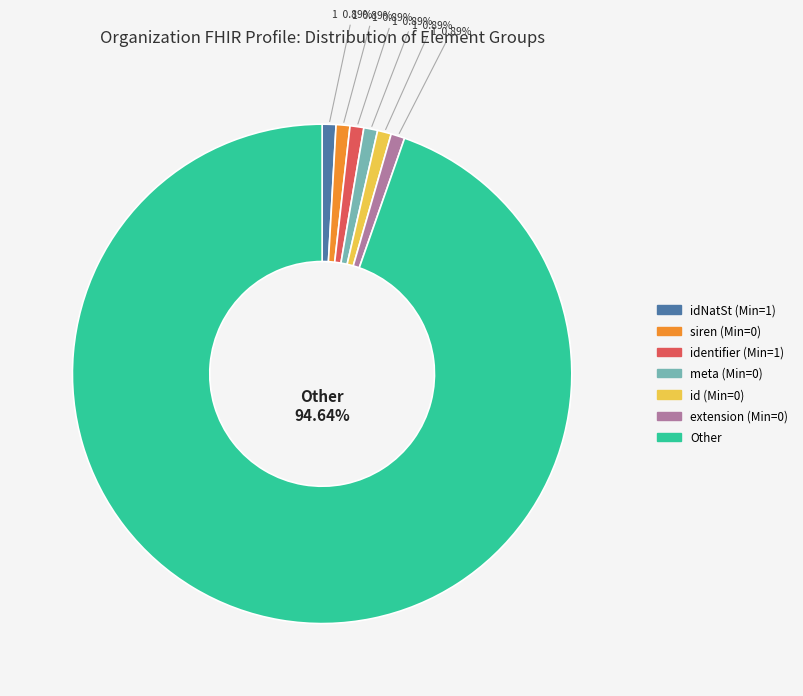

Combined, what portion of the pie is id (Min=0) and idNatSt (Min=1)?

1.8%